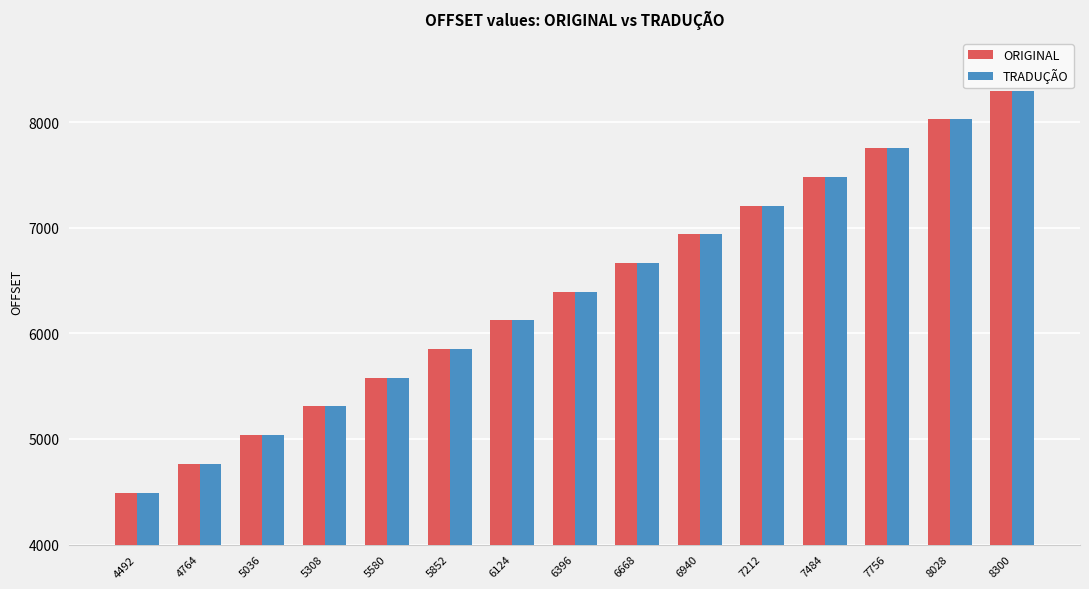

Reading right to left, transcribe all the data shown in this chart.

ORIGINAL: 8300	8028	7756	7484	7212	6940	6668	6396	6124	5852	5580	5308	5036	4764	4492
TRADUÇÃO: 8300	8028	7756	7484	7212	6940	6668	6396	6124	5852	5580	5308	5036	4764	4492